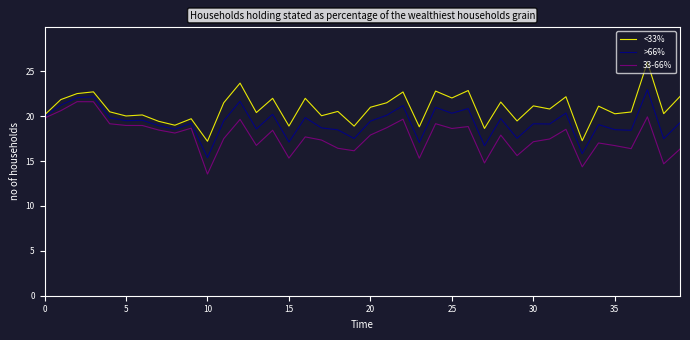

How many lines are shown in the chart?

3